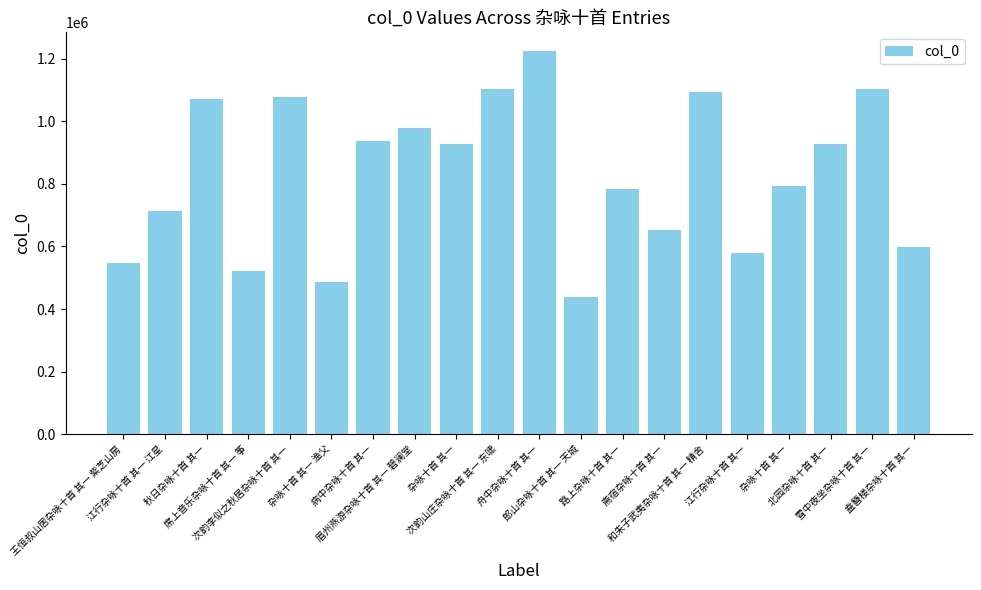

What is the sum of the values at 席上音乐杂咏十首 其一 筝 and 王恒叔山居杂咏十首 其一 紫芝山房?

1066057